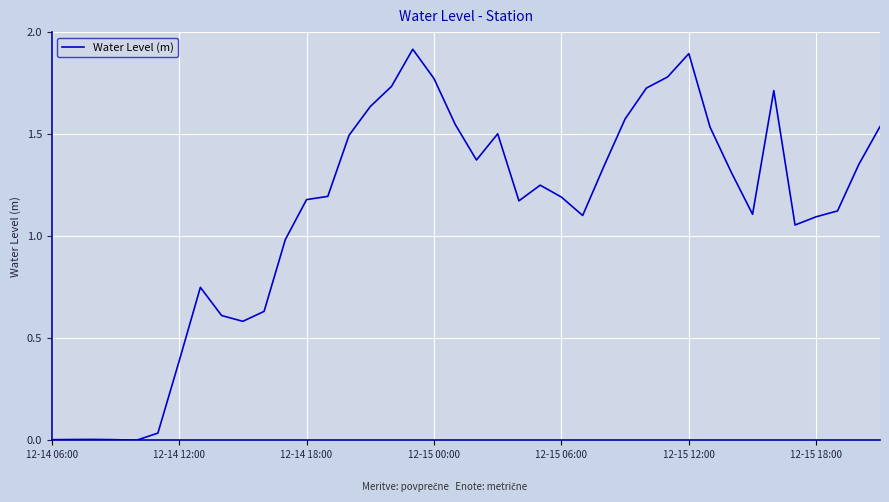

What is the difference between the maximum and second lowest values?

1.9